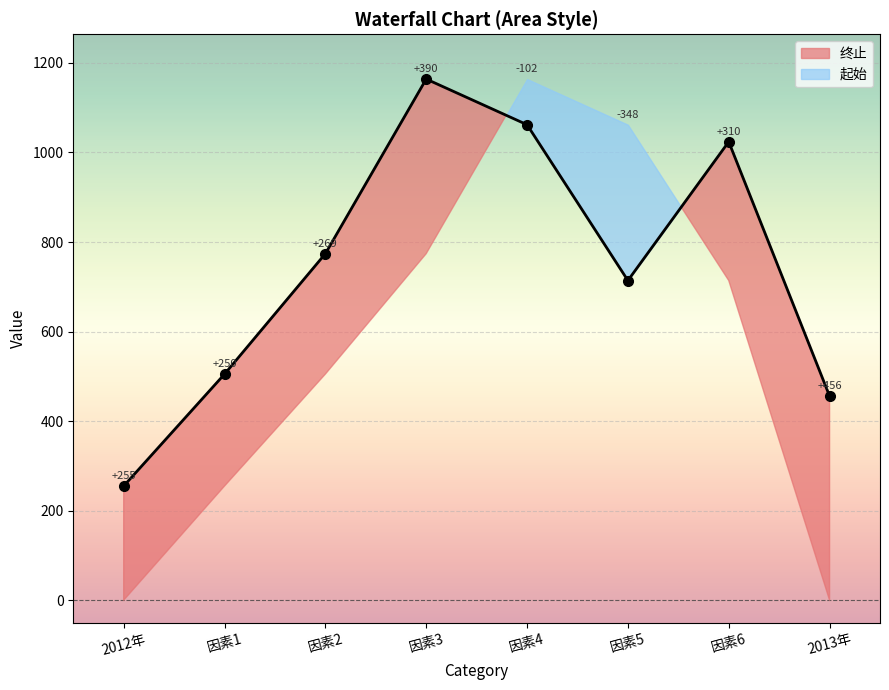

List the labels in order of value, largest first.

因素3, 因素4, 因素6, 因素2, 因素5, 因素1, 2013年, 2012年